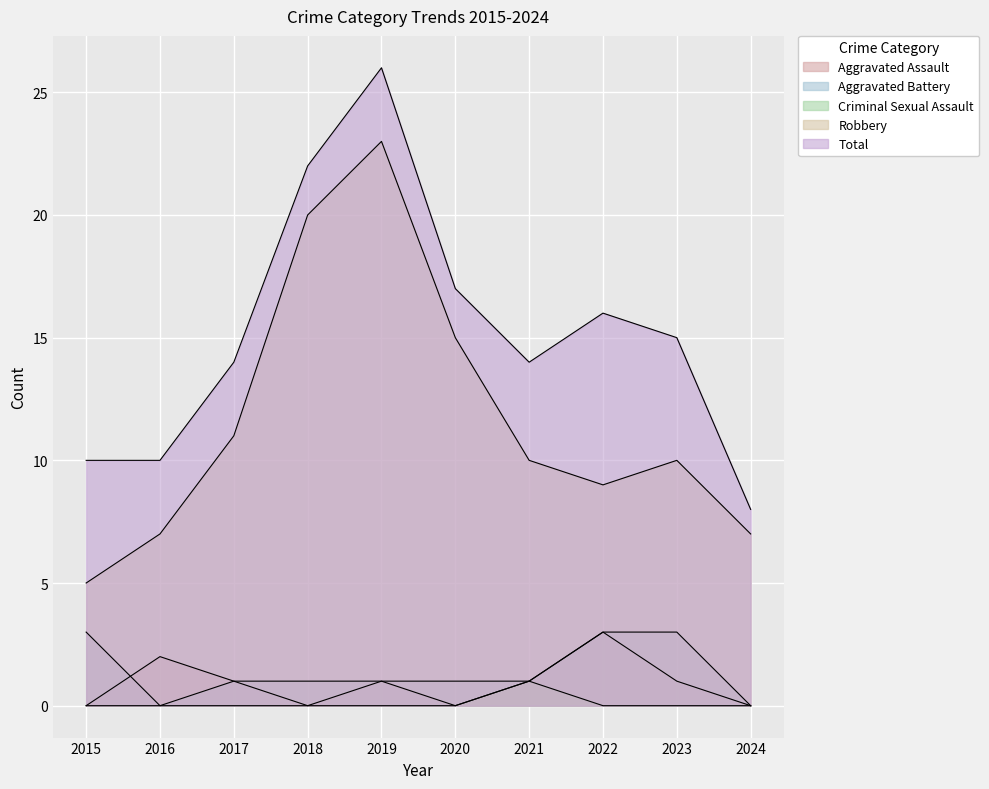

What is the highest value of the Aggravated Assault series?

3